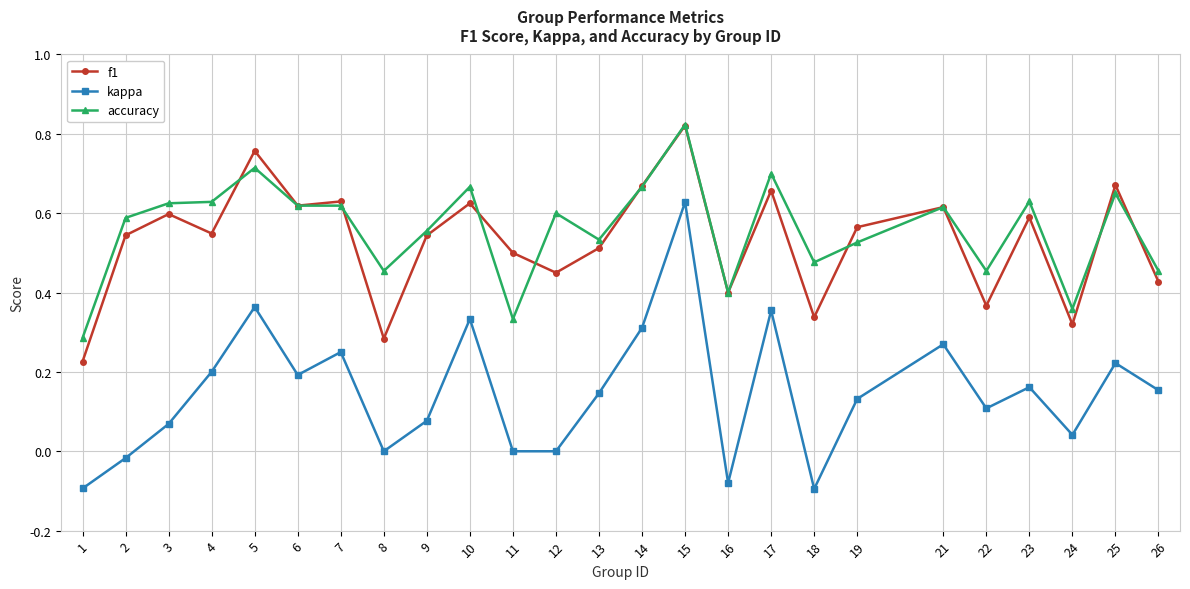

True or false: f1 and accuracy intersect in this chart.

True